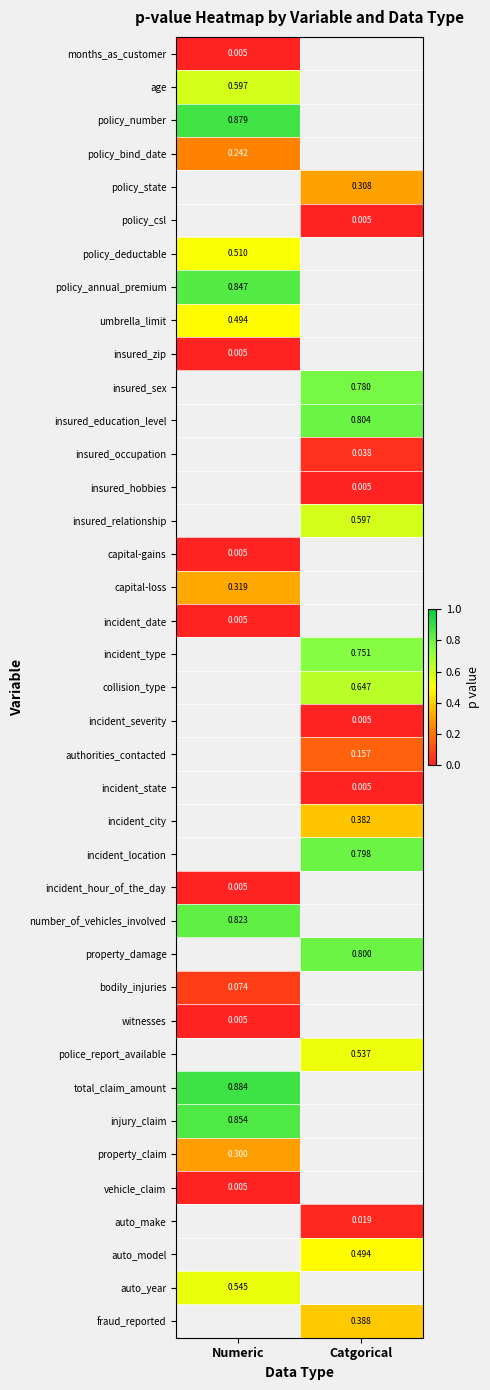

Rank the series by their maximum value, from lowest to highest.

months_as_customer, insured_zip, policy_bind_date, umbrella_limit, policy_deductable, age, policy_number, policy_state, policy_csl, policy_annual_premium, insured_sex, insured_education_level, insured_occupation, insured_hobbies, insured_relationship, capital-gains, incident_date, vehicle_claim, capital-loss, incident_type, collision_type, incident_severity, authorities_contacted, incident_state, incident_city, incident_location, incident_hour_of_the_day, witnesses, auto_year, number_of_vehicles_involved, property_damage, bodily_injuries, police_report_available, property_claim, injury_claim, total_claim_amount, auto_make, auto_model, fraud_reported